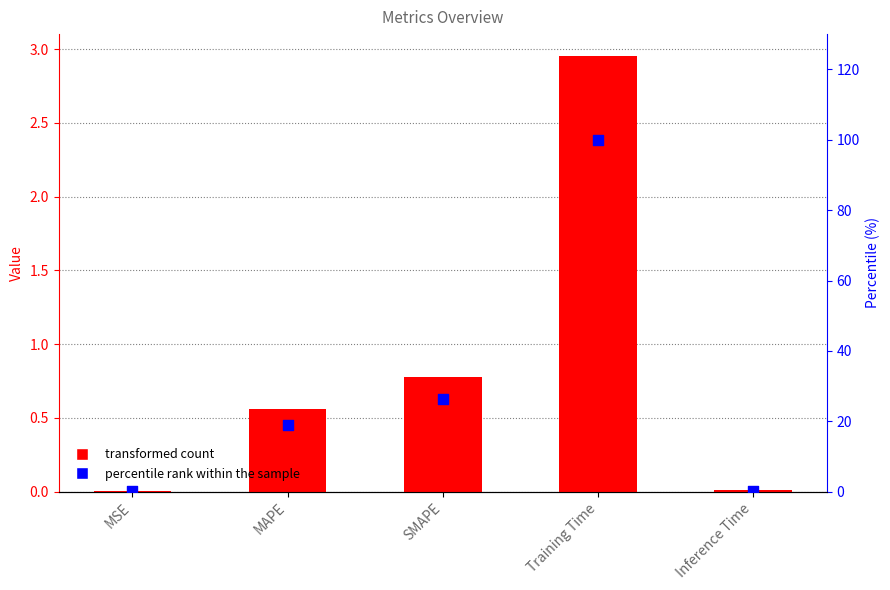

Which series contains the lowest Y value?

col_1